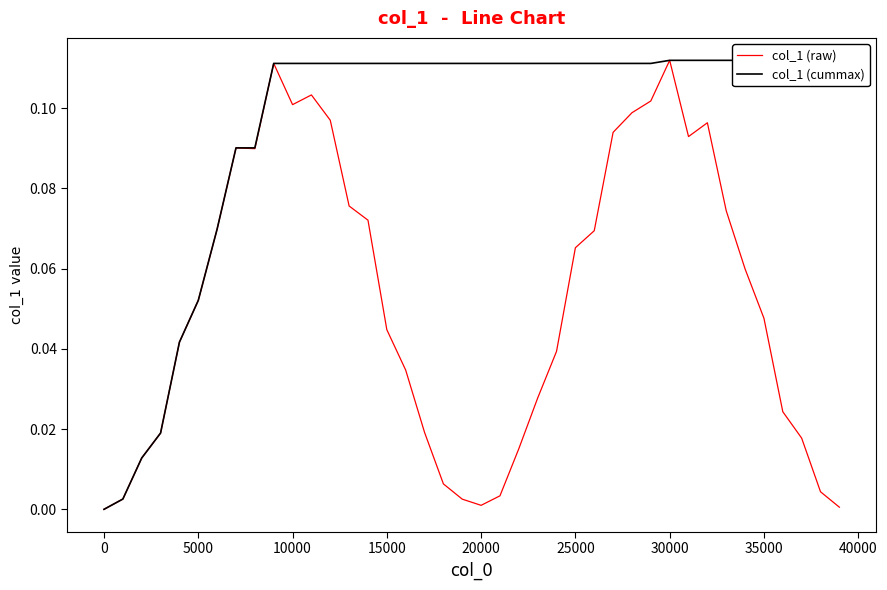

List the series in order of their peak value, lowest first.

col_1 (raw), col_1 (cummax)